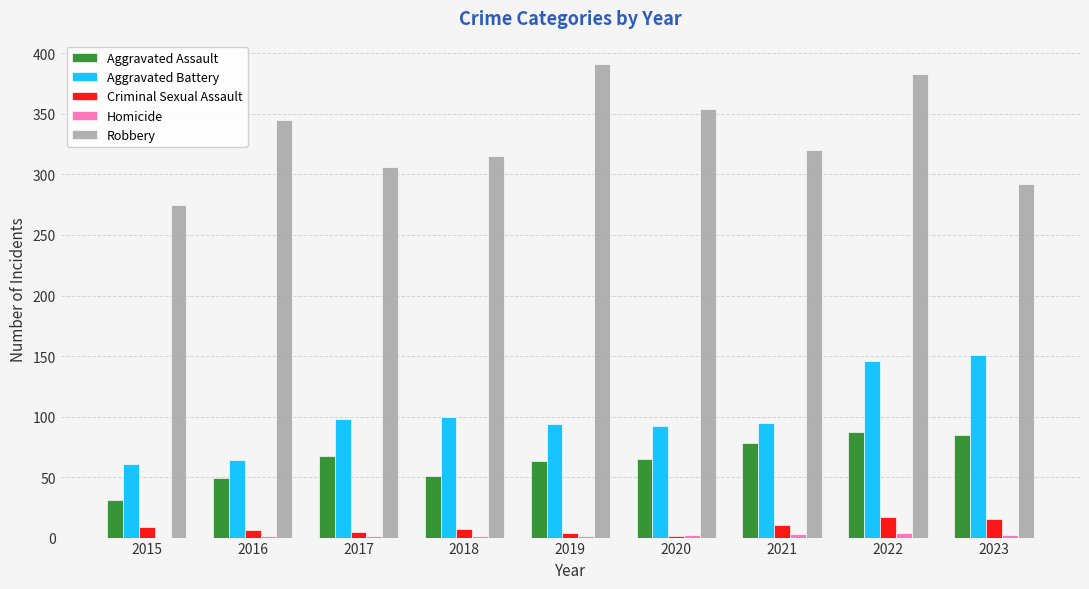

Between 2015 and 2021, which series saw the biggest shift?

Aggravated Assault